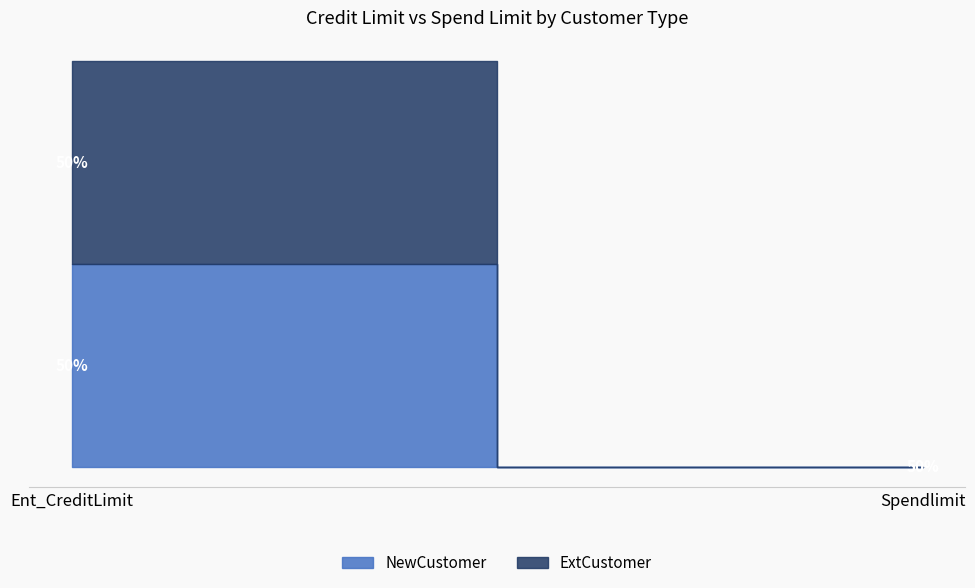

Which has a higher value, Spendlimit or Ent_CreditLimit?

Ent_CreditLimit